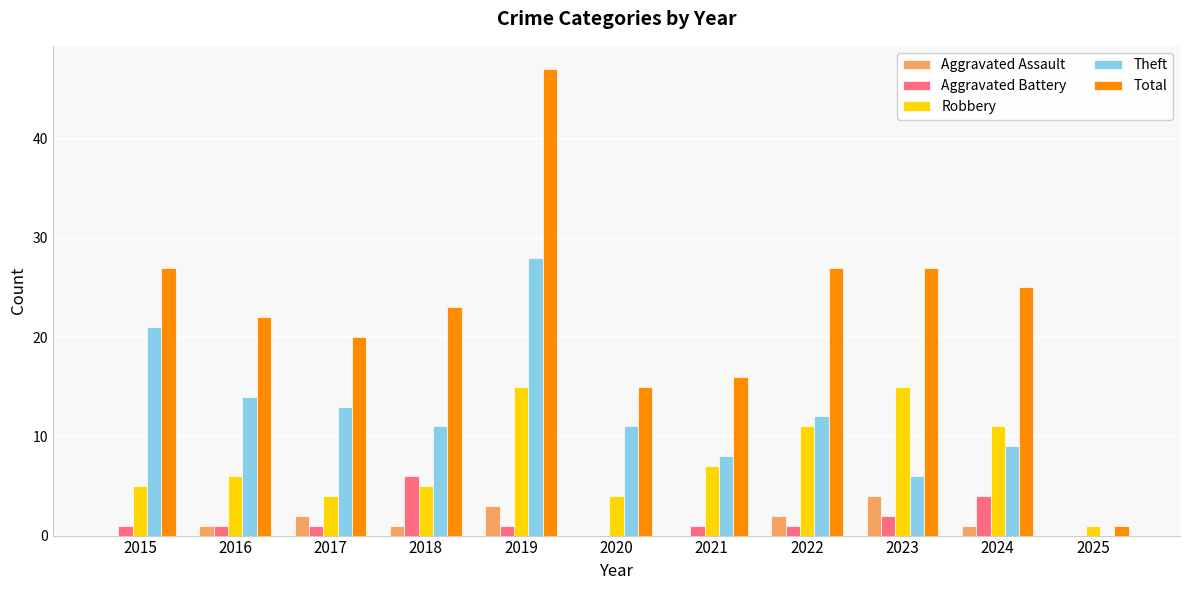

Read the Aggravated Battery value at 2022.

1